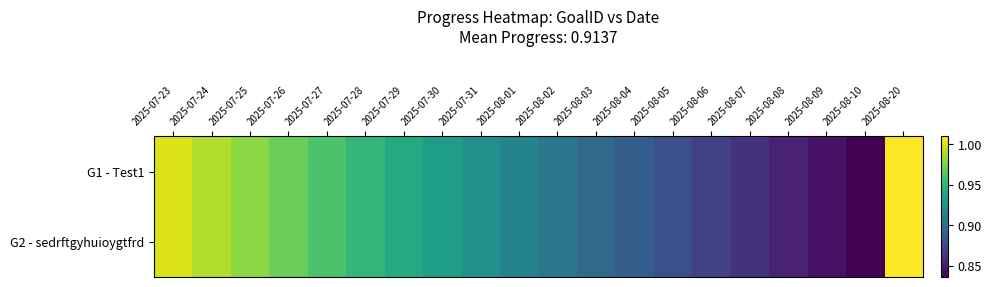

Which category has the lowest value across all series?

2025-08-10